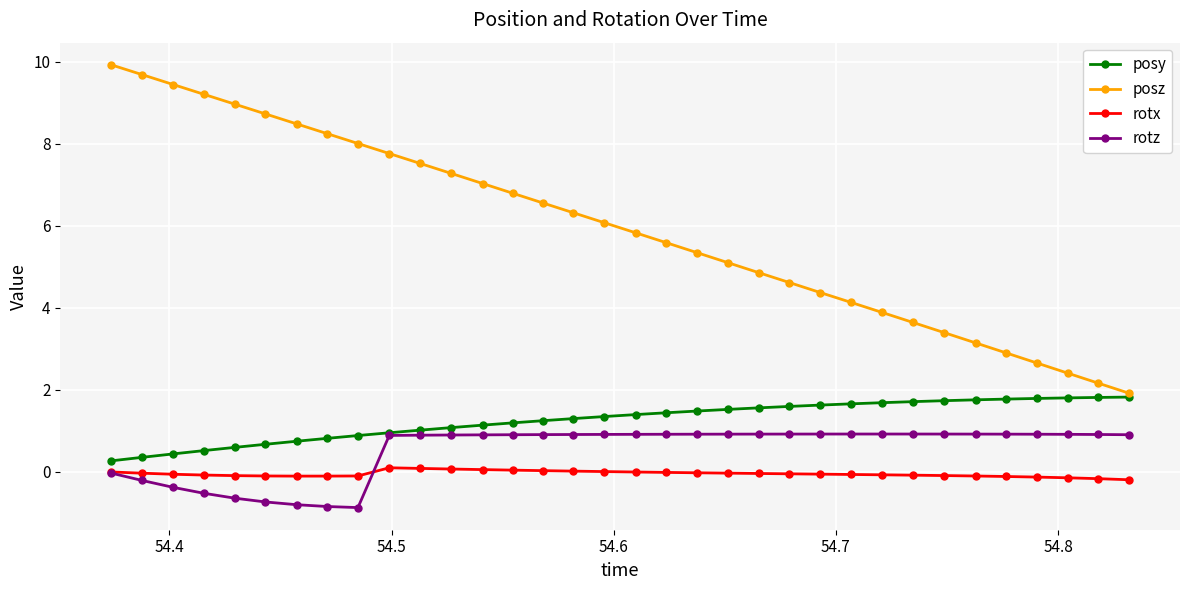

Which series has the largest range (max minus min)?

posz